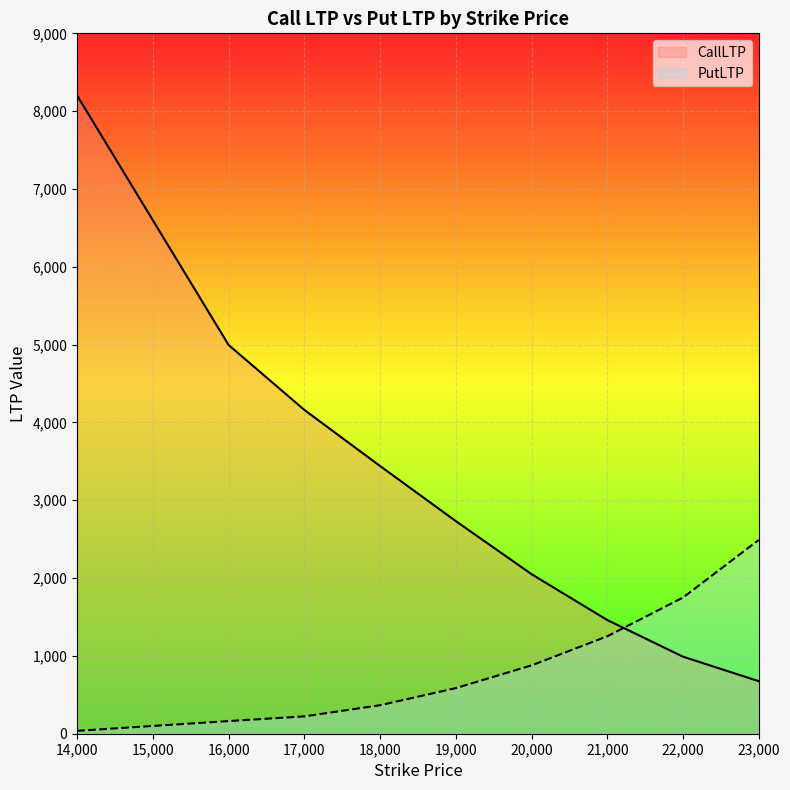

At how many categories does at least one series exceed 6826?

1